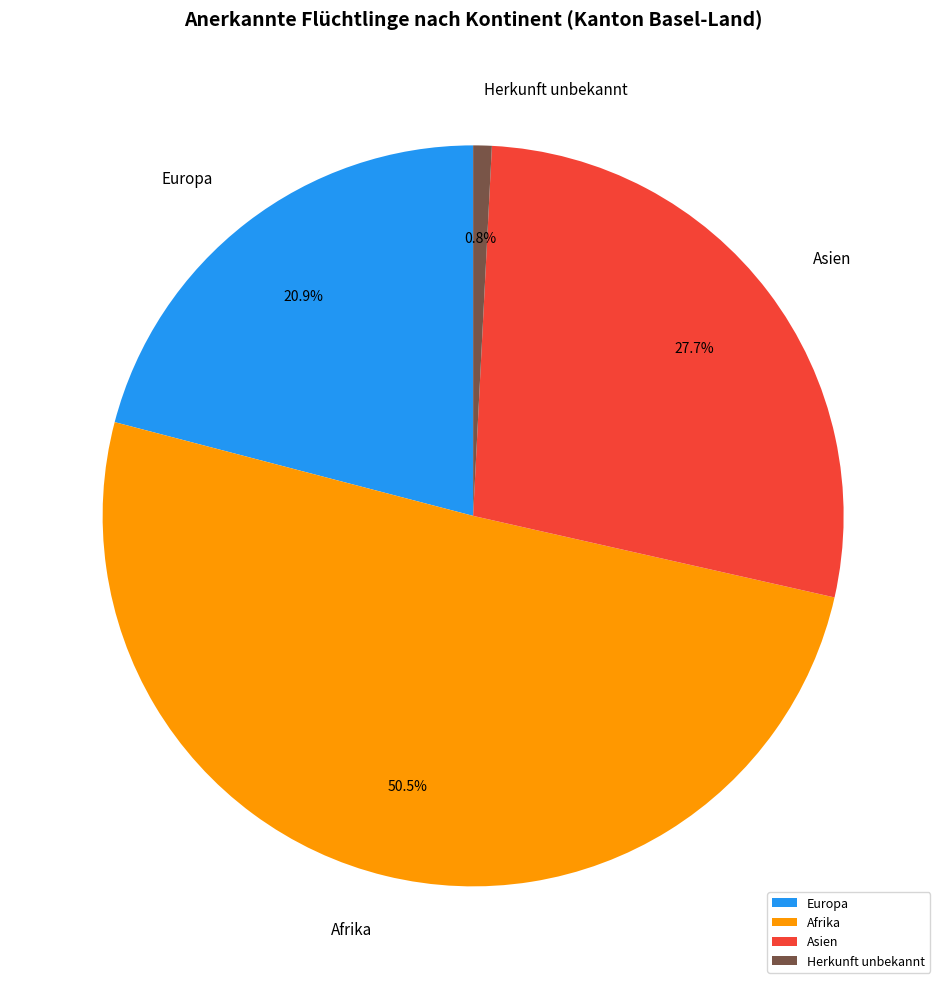

Count the number of slices in the pie.

4